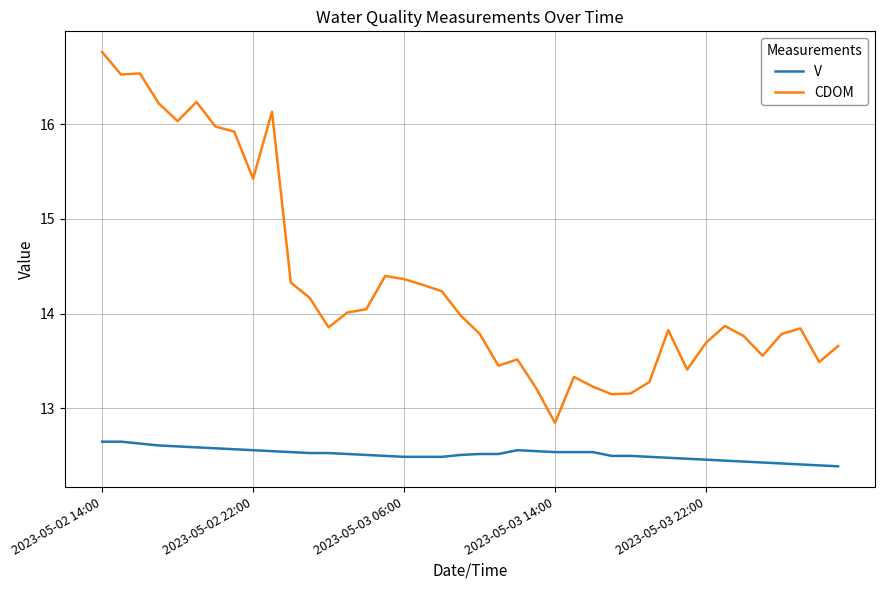

Rank the series by their average value, from lowest to highest.

V, CDOM